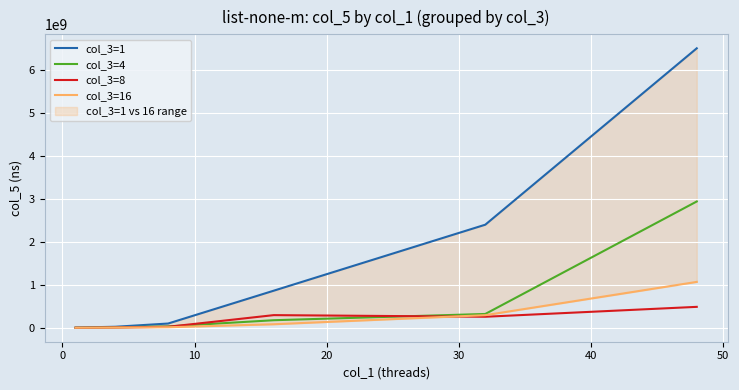

Between 20 and 30, which series saw the biggest shift?

col_3=1